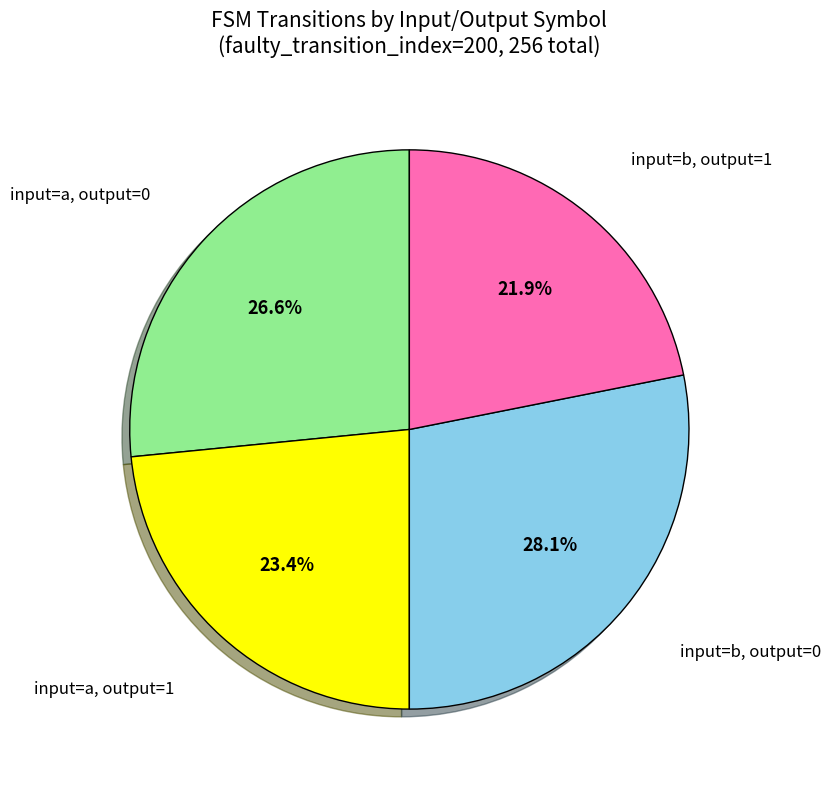

Is there a majority slice in this chart?

No